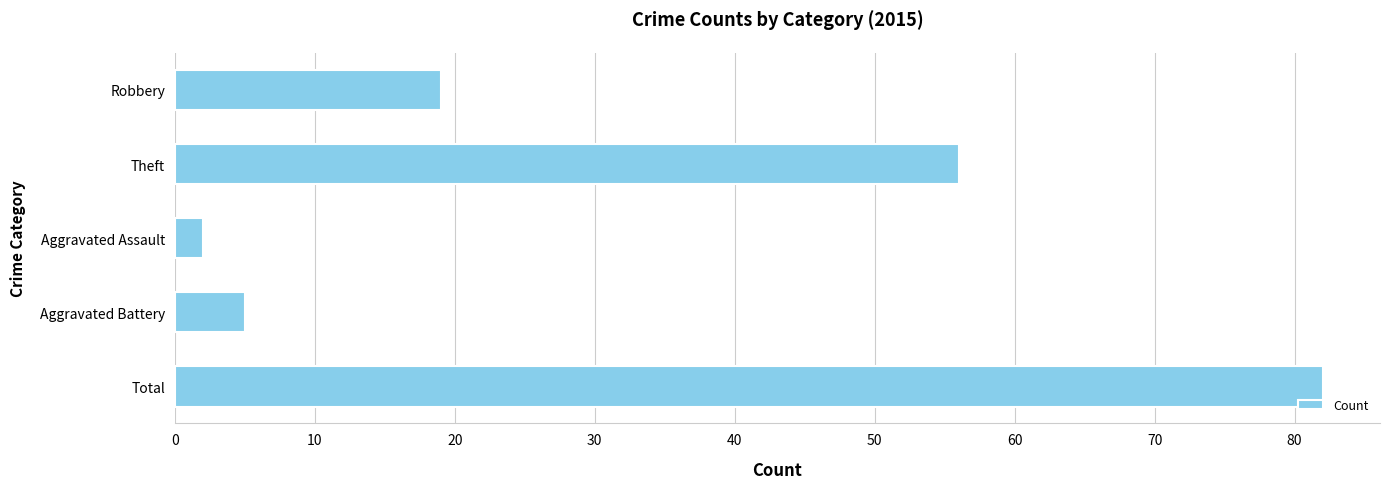

What is the difference between the maximum and minimum values?

80